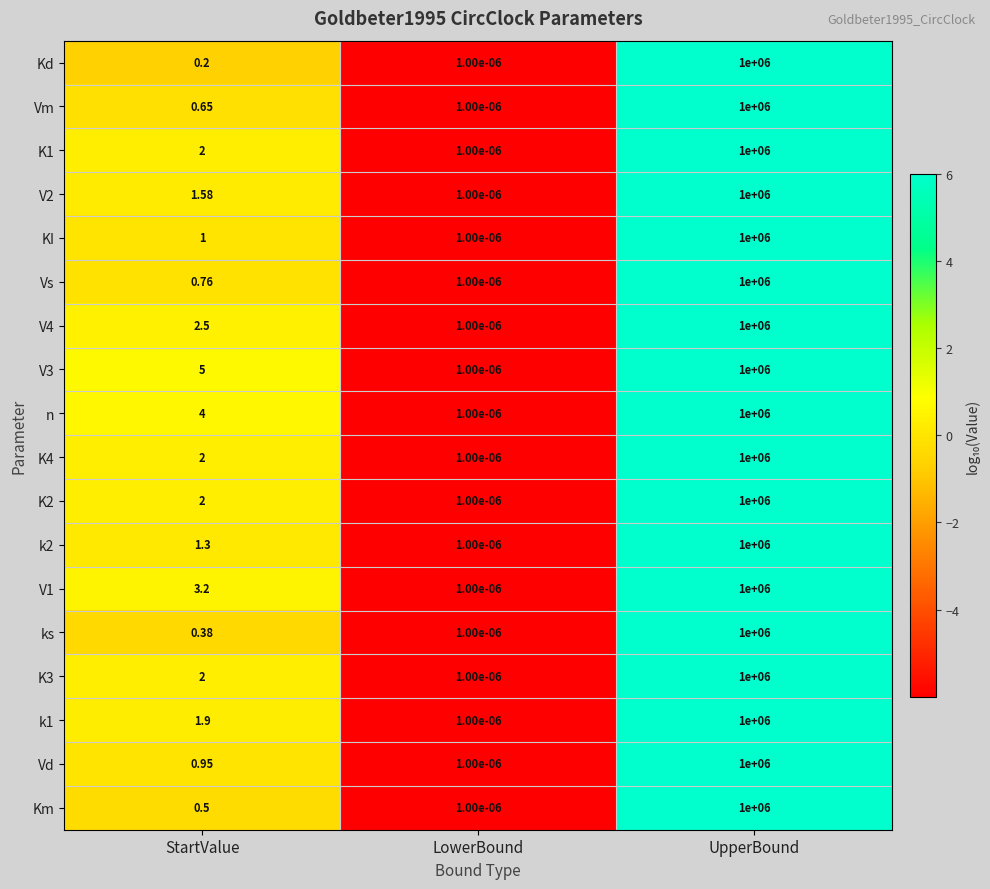

Between StartValue and UpperBound, which series saw the biggest shift?

Kd